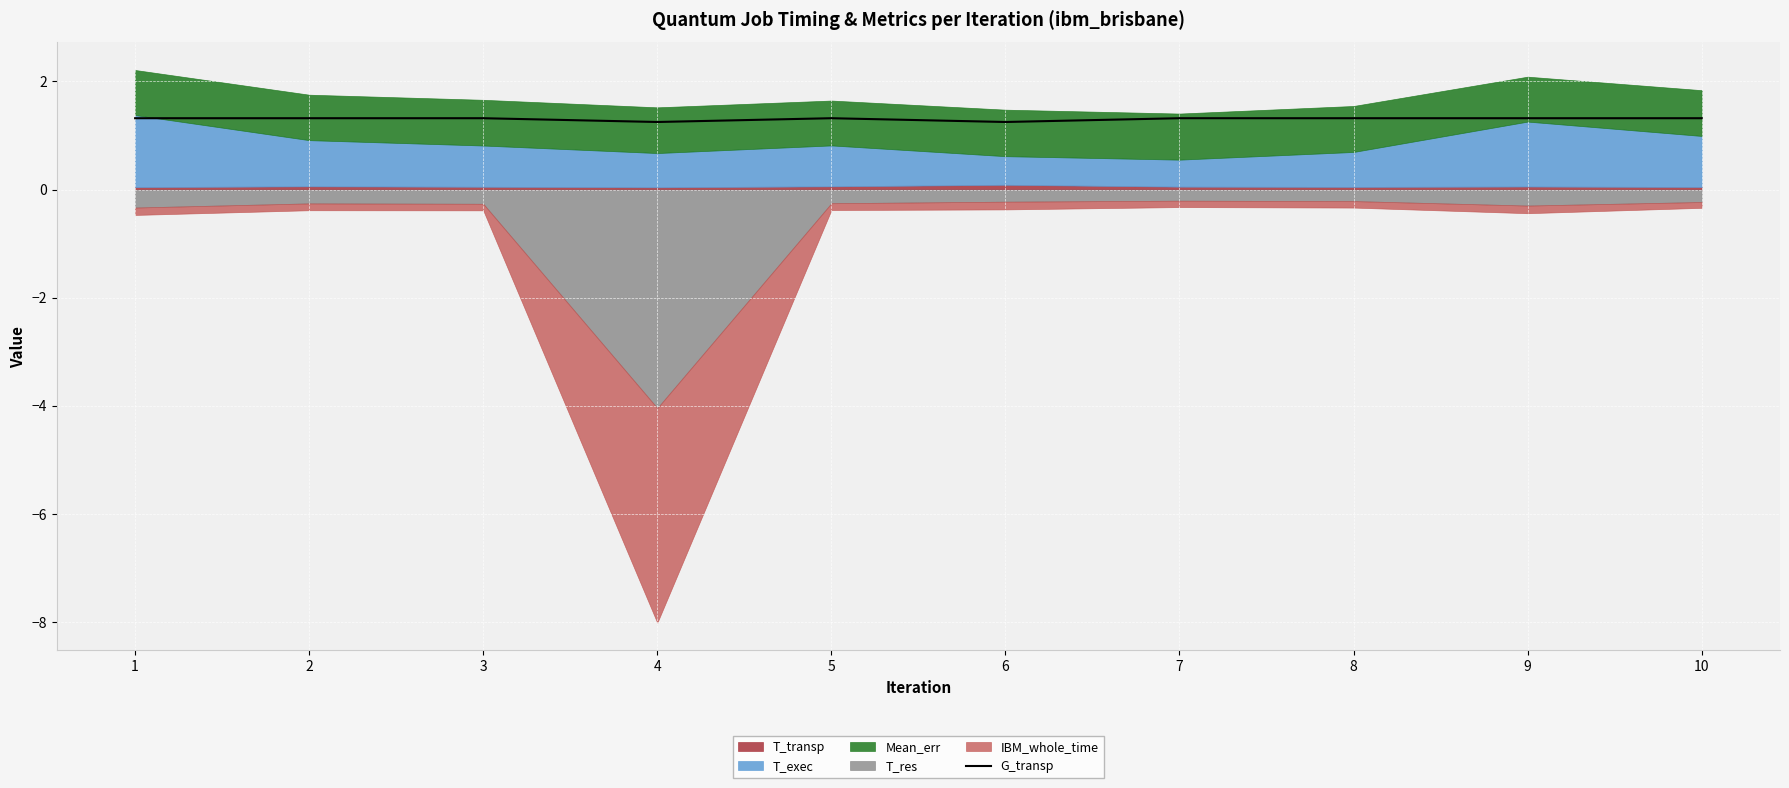

Is it true that the value at 6 is 2.2?

False